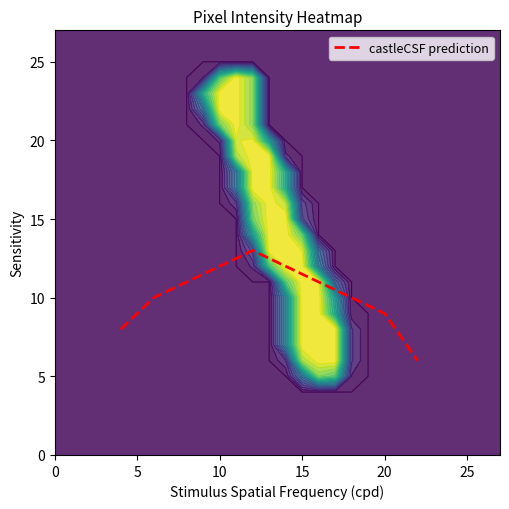

True or false: castleCSF prediction has a value of 9 at 20.

True